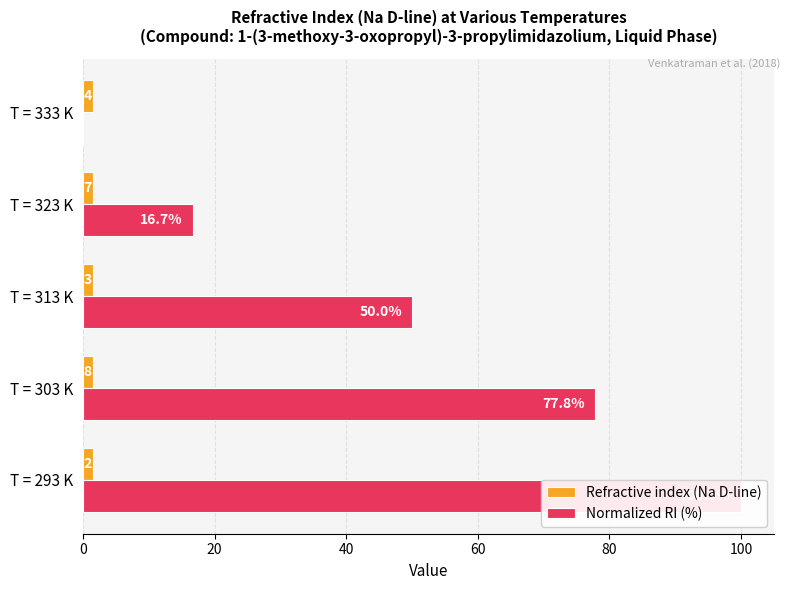

What is the difference between the second highest and minimum values in the Normalized RI (%) series?

77.8